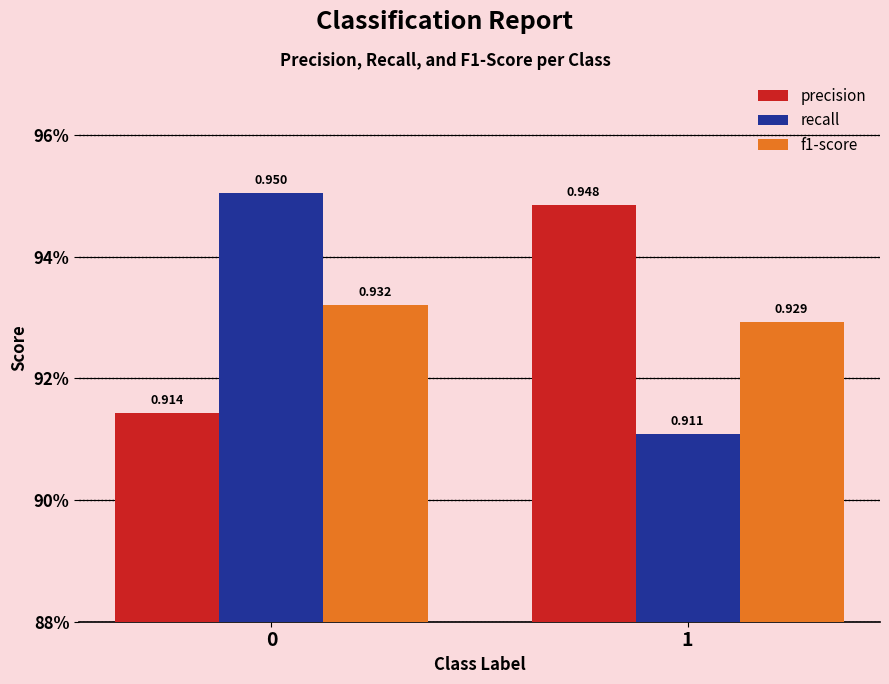

At how many categories does at least one series exceed 0?

2